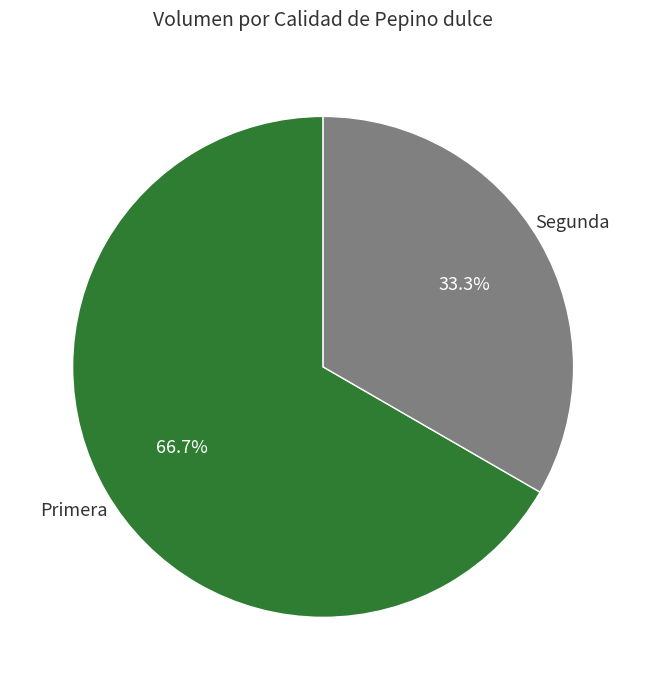

Is there any slice that represents more than half of the pie?

Yes